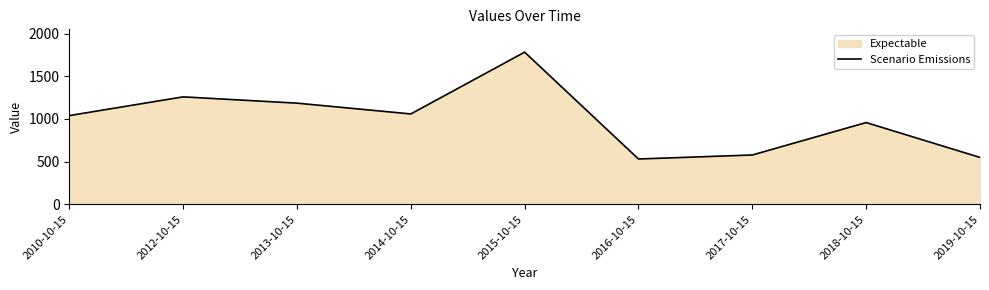

Which has a higher value, 2014-10-15 or 2018-10-15?

2014-10-15